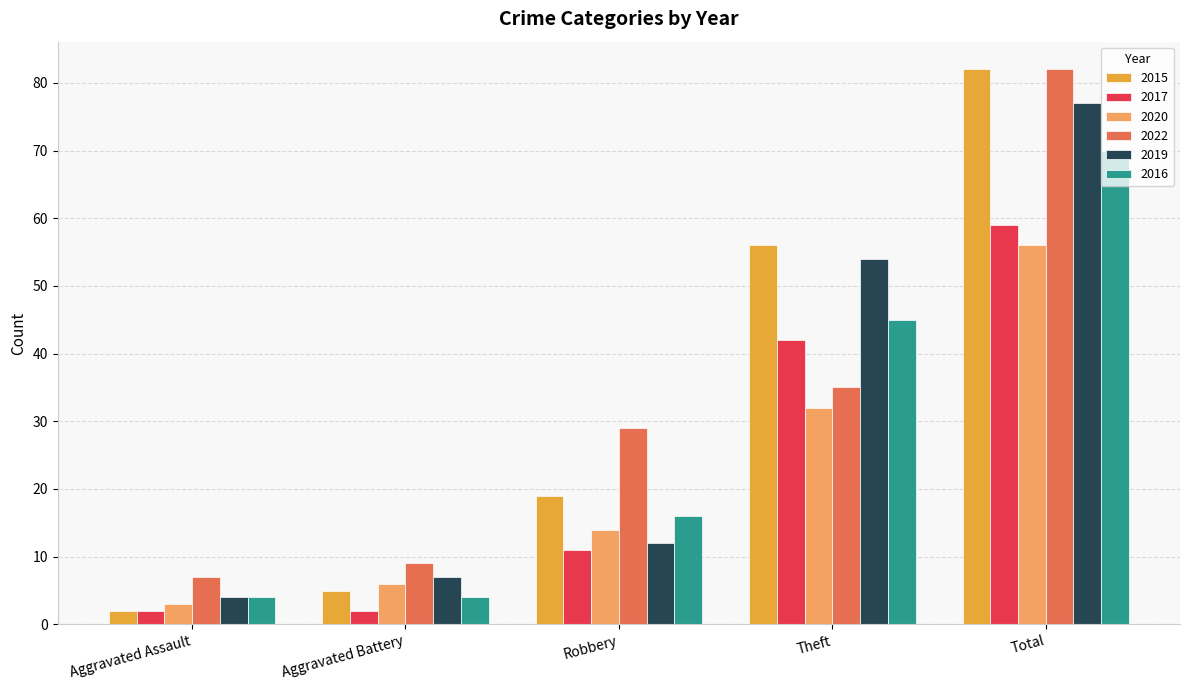

The 2019 series shows 32 at Theft. True or false?

False